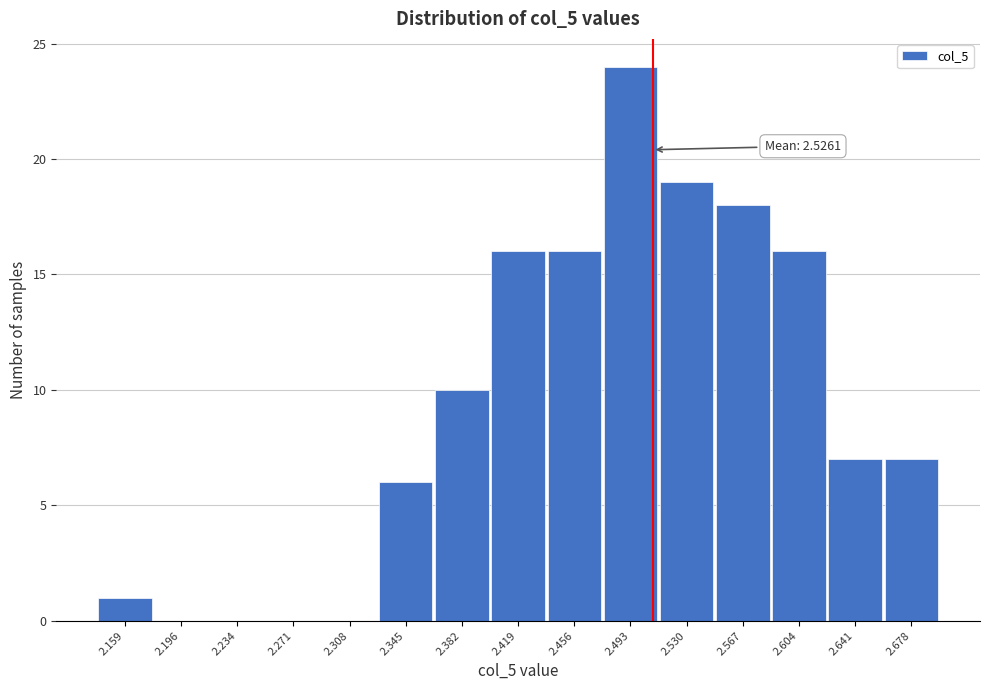

Reading left to right, what are all the values shown in this chart?

2.159=1	2.196=0	2.234=0	2.271=0	2.308=0	2.345=6	2.382=10	2.419=16	2.456=16	2.493=24	2.530=19	2.567=18	2.604=16	2.641=7	2.678=7